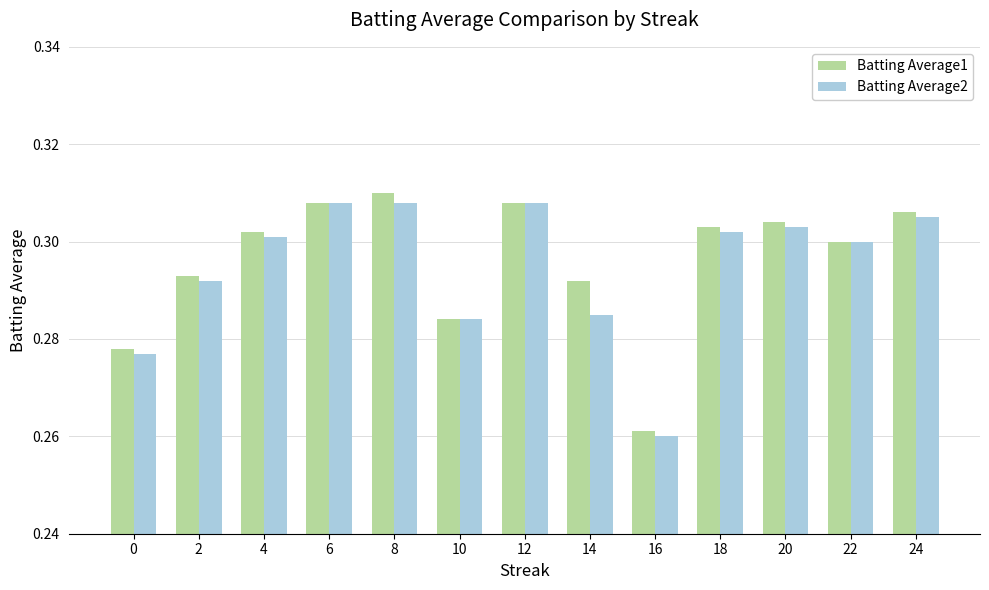

What are all the series names shown in the legend?

Batting Average1, Batting Average2